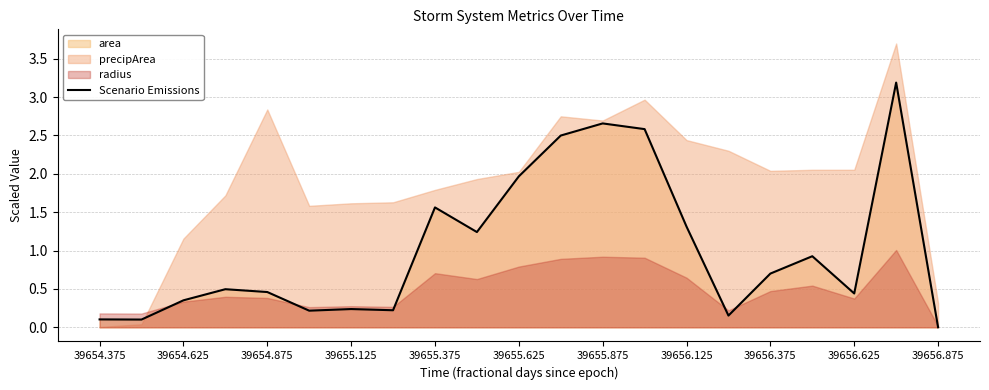

At which category does the chart reach its peak across all series?

19